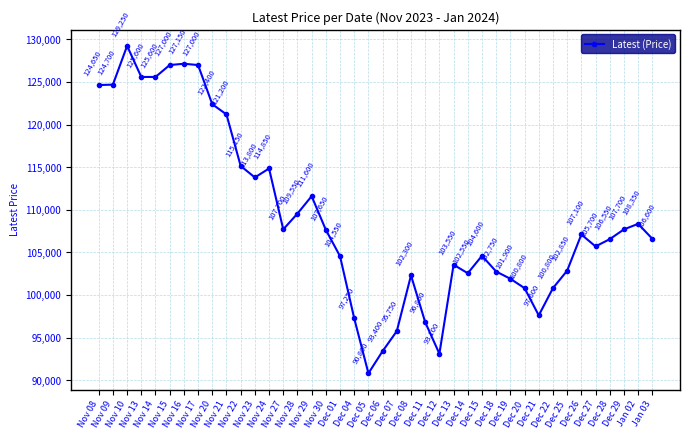

Which label corresponds to the largest value in the chart?

Nov 10